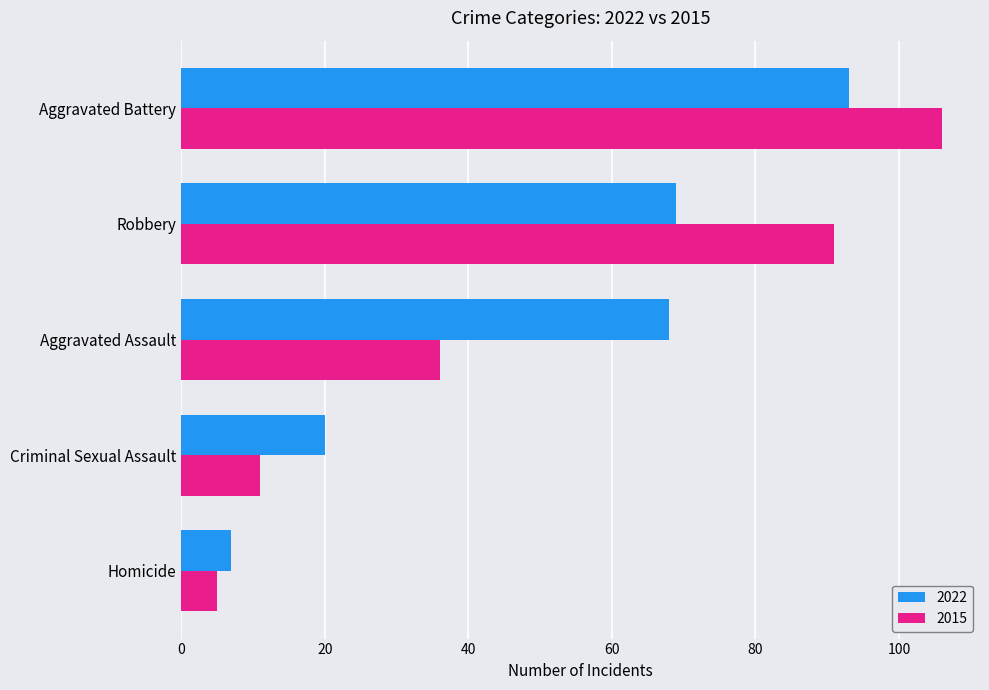

Is the value of 2022 at Aggravated Battery greater than the value of 2015 at Aggravated Assault?

Yes